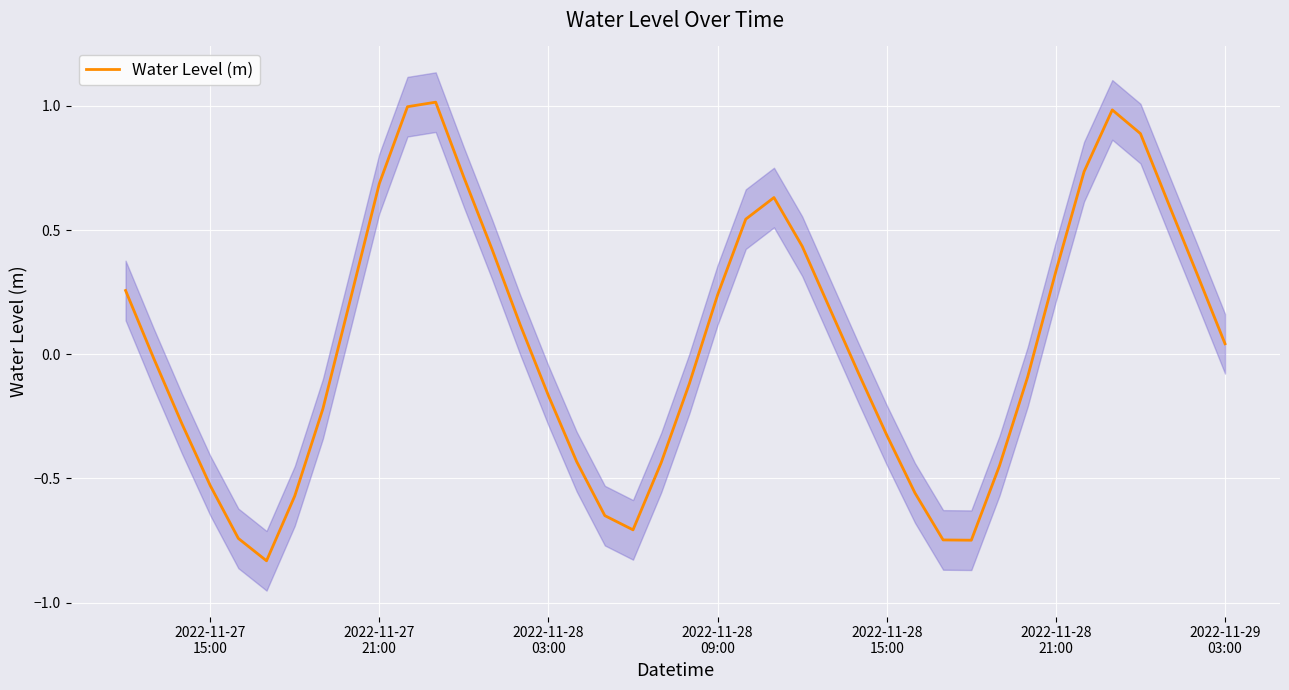

Is it true that the value at 30 is -0.4?

False